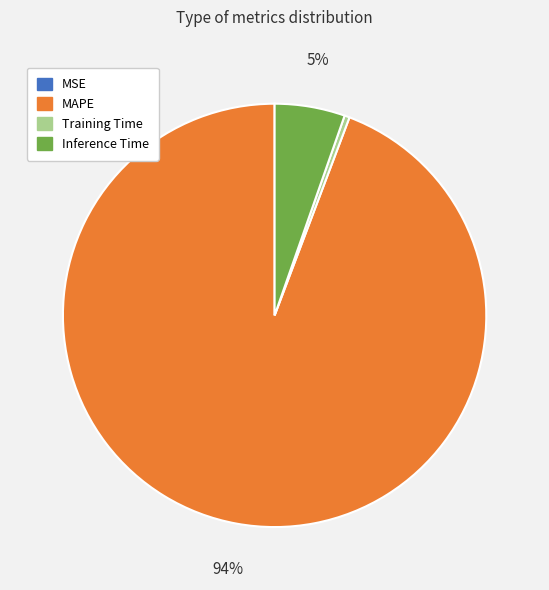

Is Training Time the majority of the pie?

No